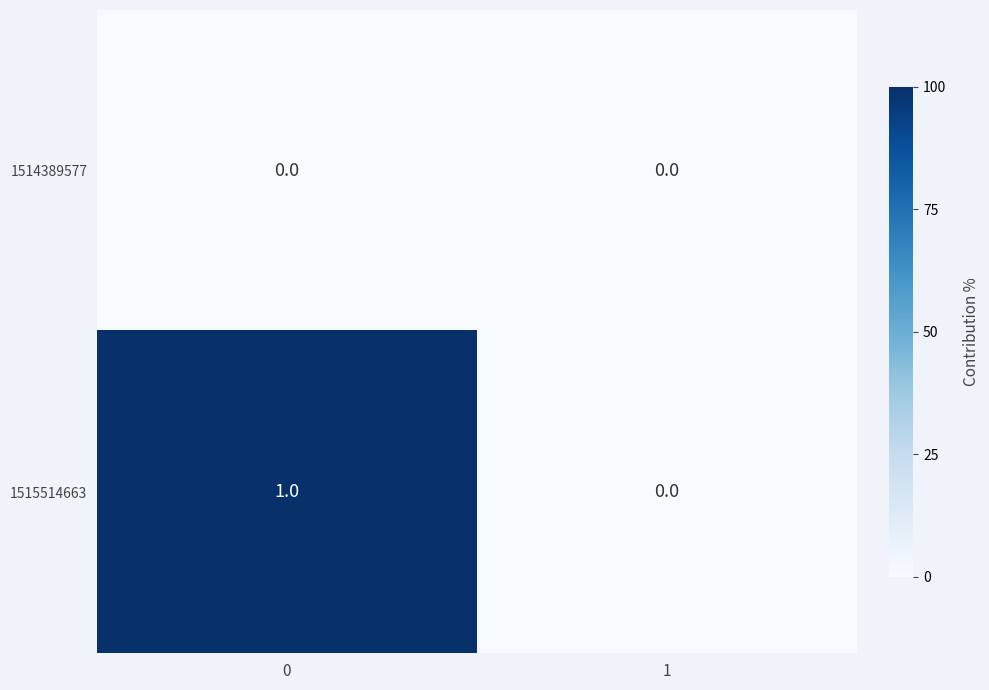

True or false: 1514389577 has a value of 0 at 0.

True